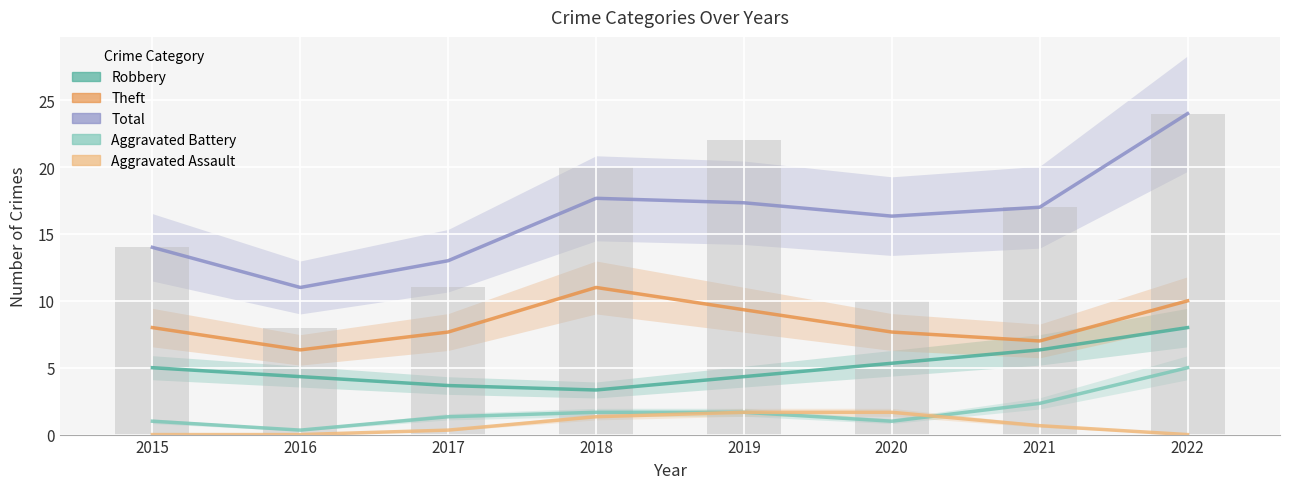

Rank the series by their maximum value, from highest to lowest.

Total, Theft, Robbery, Aggravated Battery, Aggravated Assault